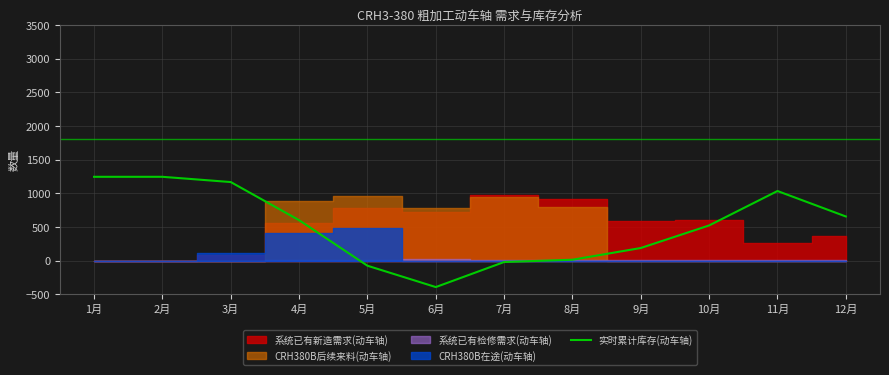

What is the lowest value of the 实时累计库存(动车轴) series?

-391